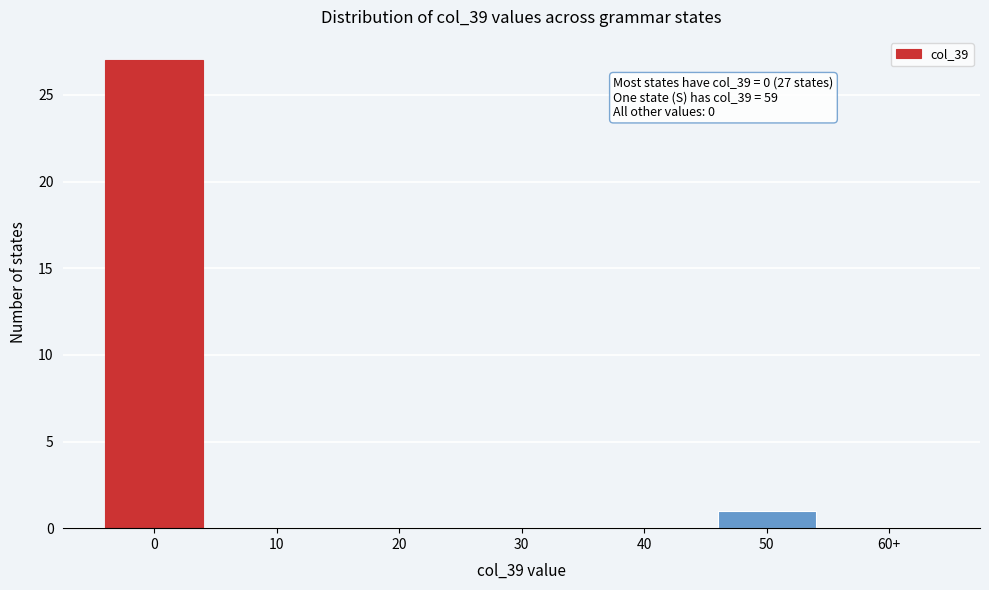

Reading right to left, what are all the values shown in this chart?

60+=0	50=1	40=0	30=0	20=0	10=0	0=27